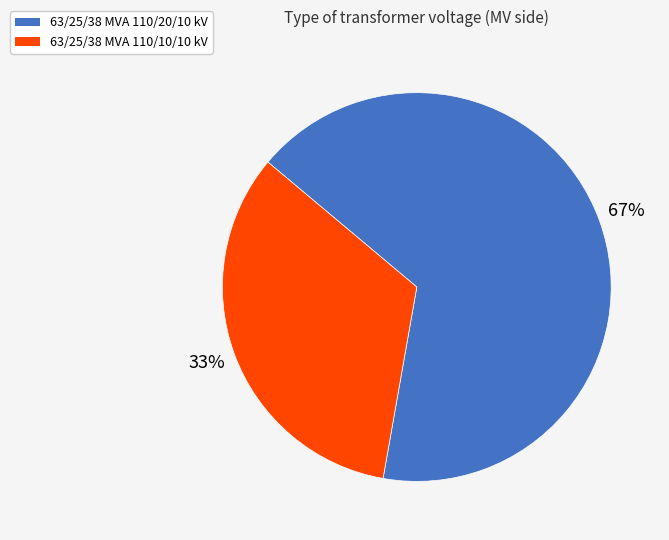

To the nearest percent, what percentage of the pie is 63/25/38 MVA 110/20/10 kV?

67%